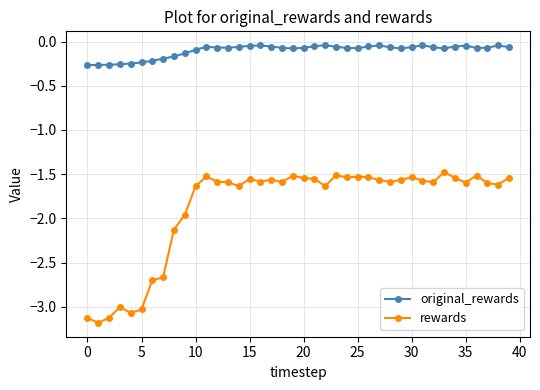

Does the chart display data point markers on the line(s)?

Yes